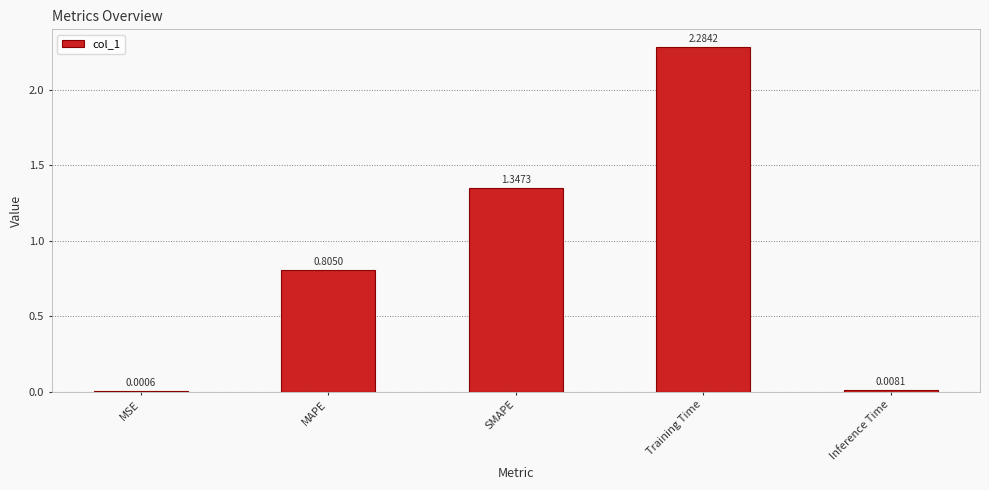

Which category has the highest value across all series?

Training Time